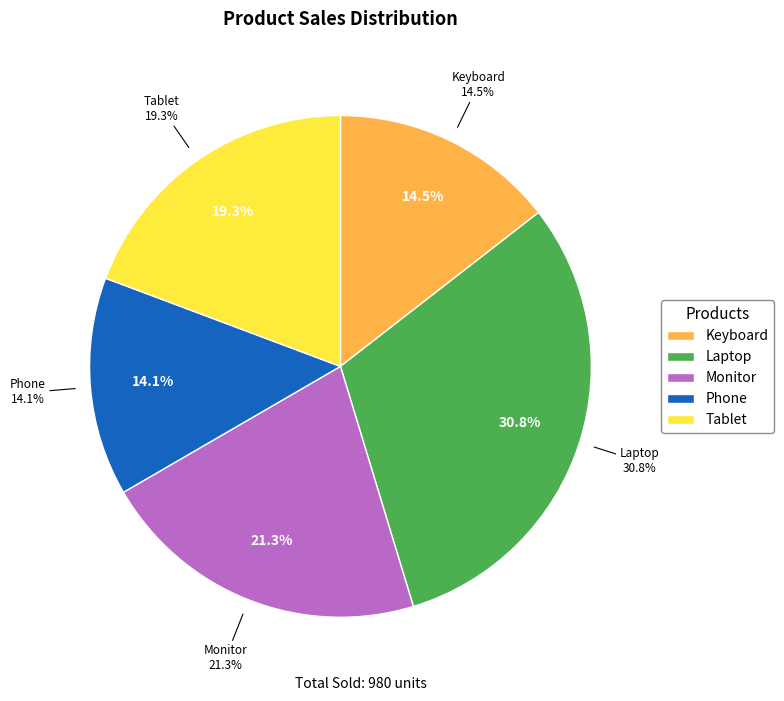

Is there any slice that represents more than half of the pie?

No